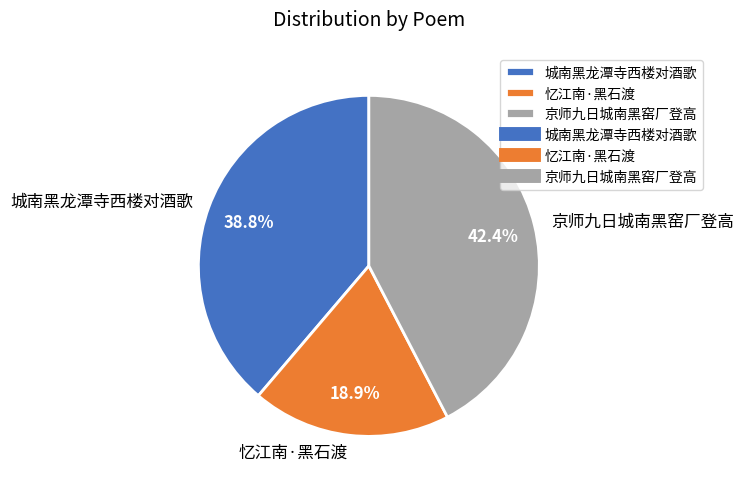

Is the sum of 城南黑龙潭寺西楼对酒歌 and 京师九日城南黑窑厂登高 greater than half?

Yes